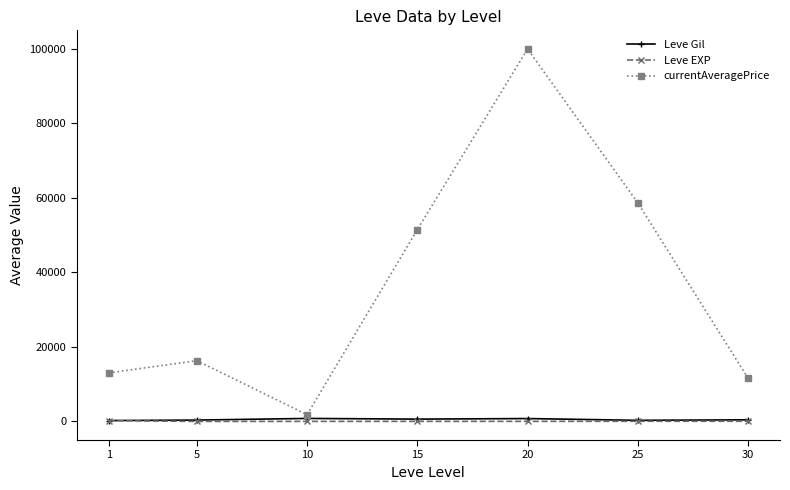

Where does the Leve Gil series first go above 430?

10